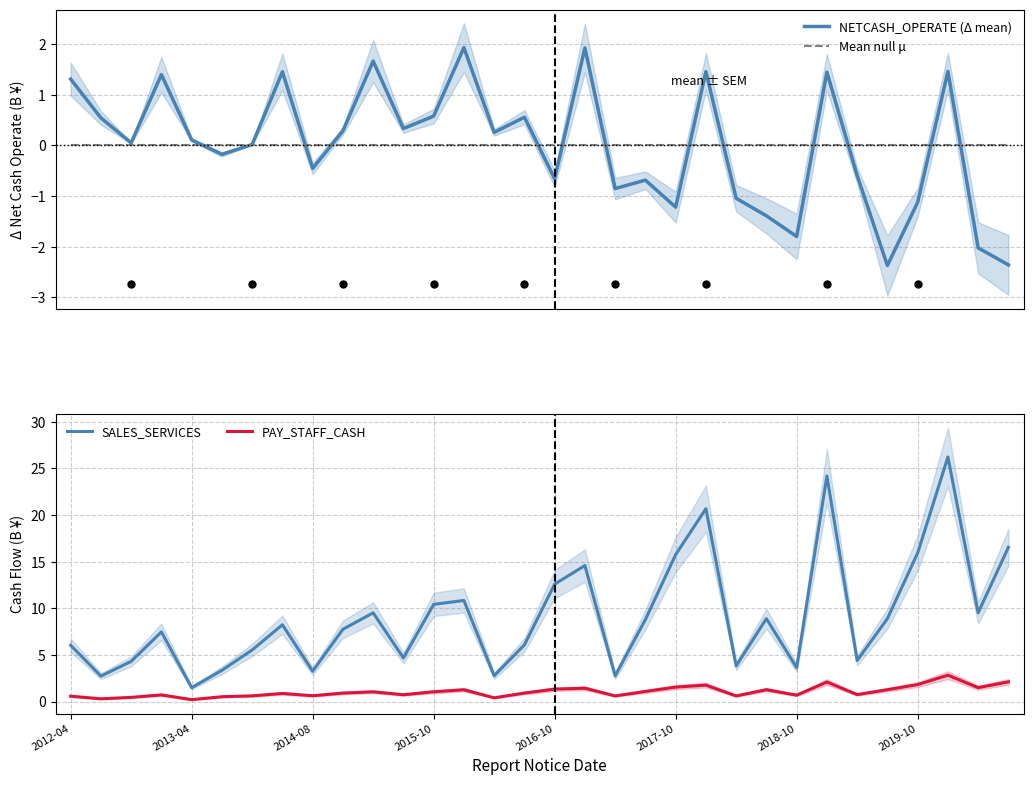

What is the label of the 14th point from the left?

13